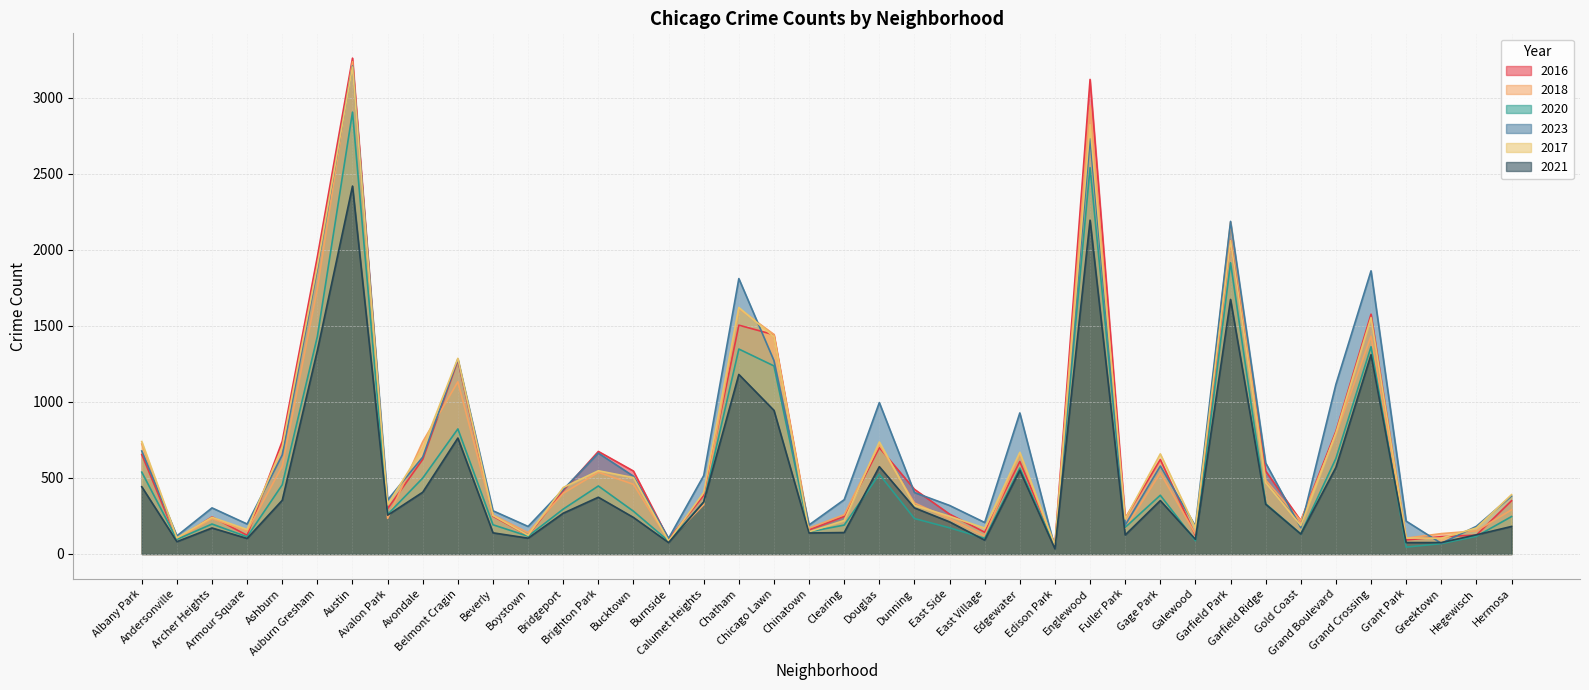

What is the value of the 2016 point at the 11th from the left?

248